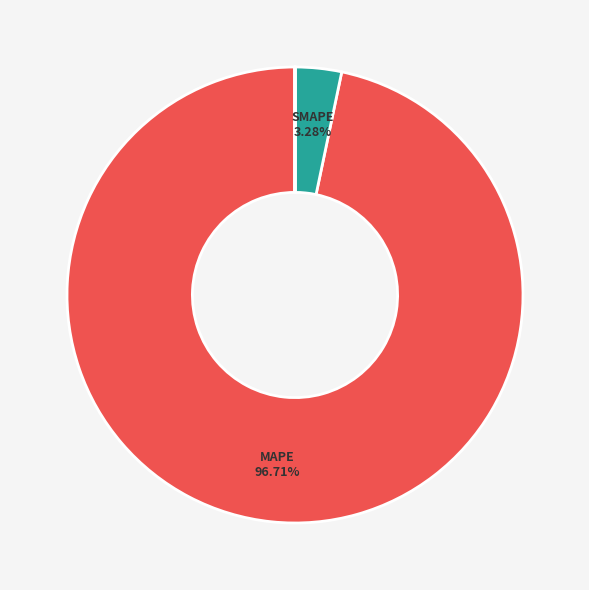

How many slices are in this pie chart?

5